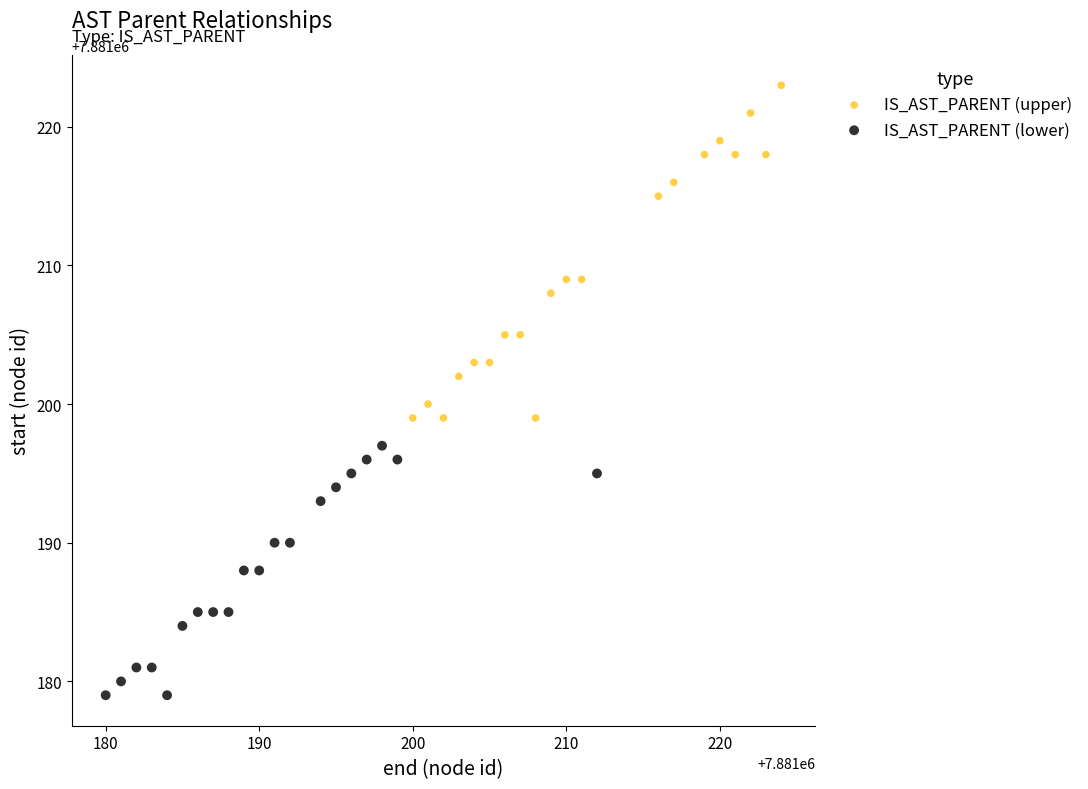

What are all the series names shown in the legend?

IS_AST_PARENT (upper), IS_AST_PARENT (lower)